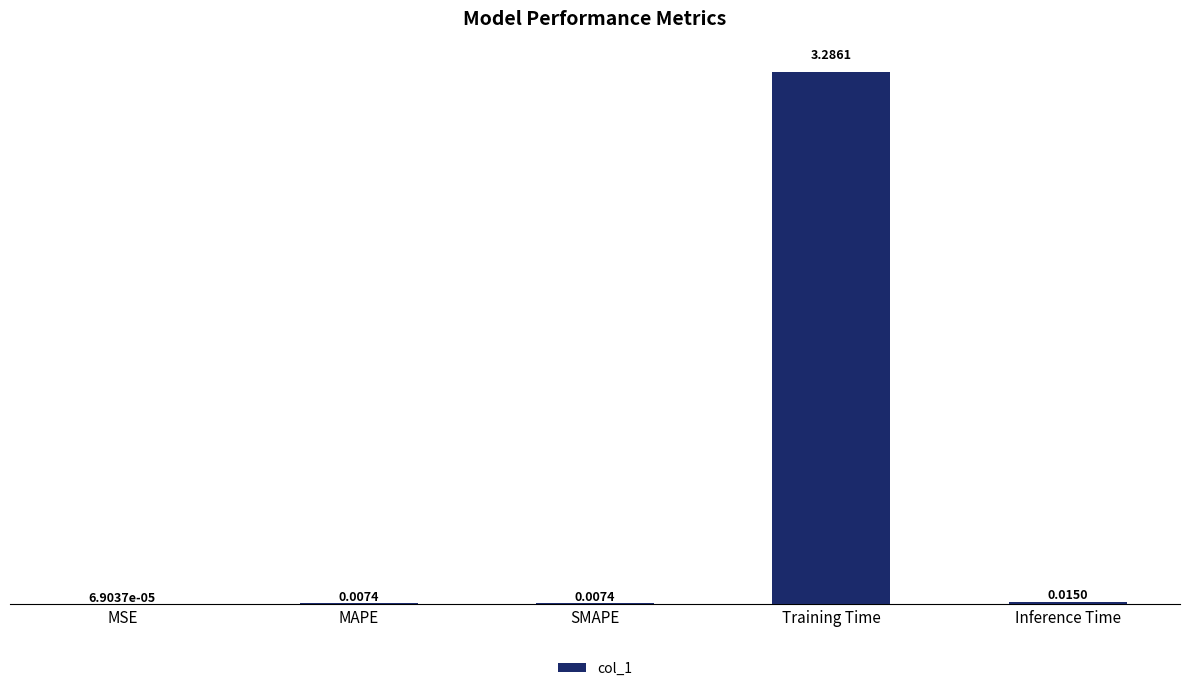

At which label is the value closest to 1?

Inference Time